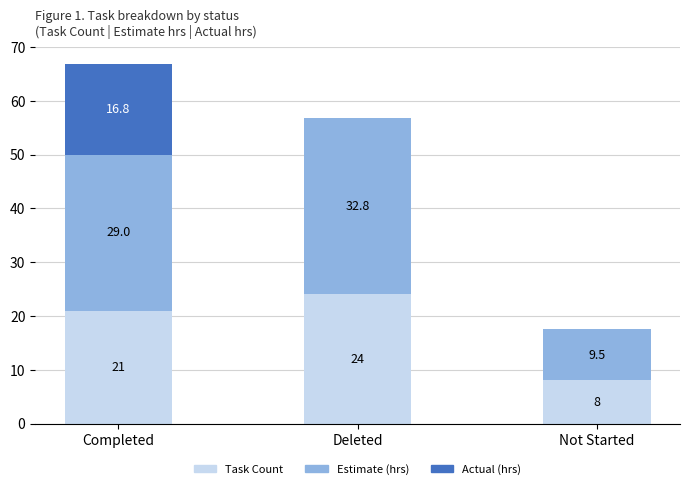

The value of Task Count at Deleted is 39.7. True or false?

False